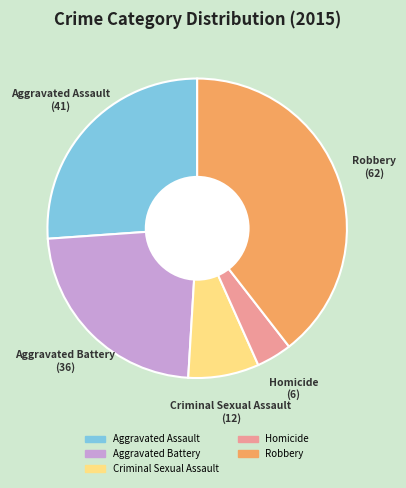

The Criminal Sexual Assault slice represents 8% of the pie. True or false?

True